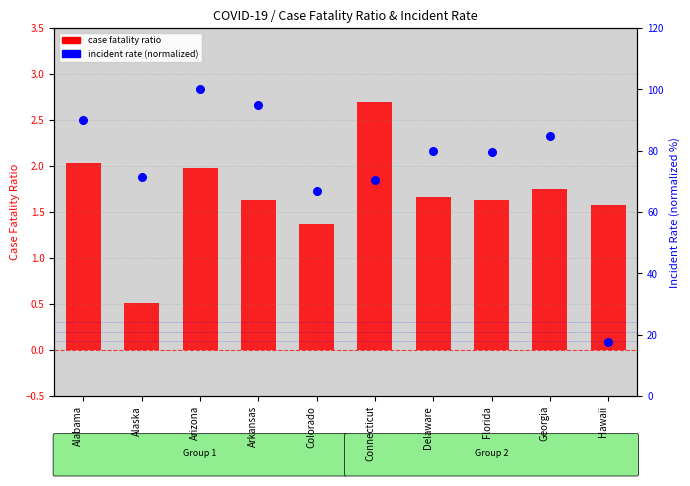

What is the total value across all series at Colorado?

68.1